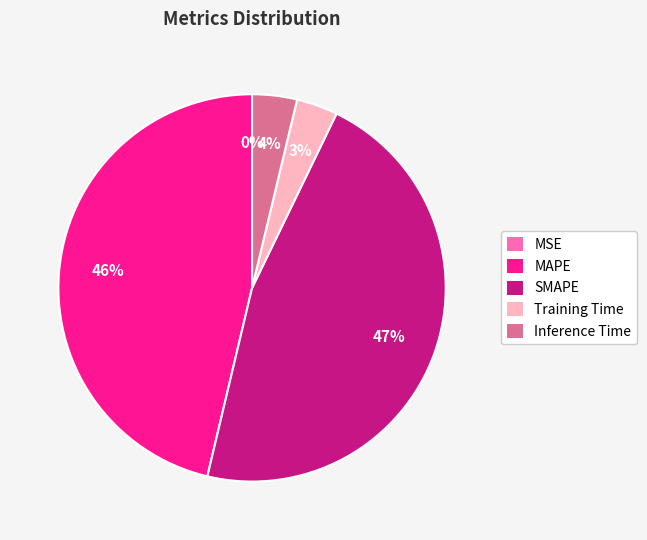

To the nearest percent, what is the difference between the SMAPE and Inference Time slice percentages?

43%